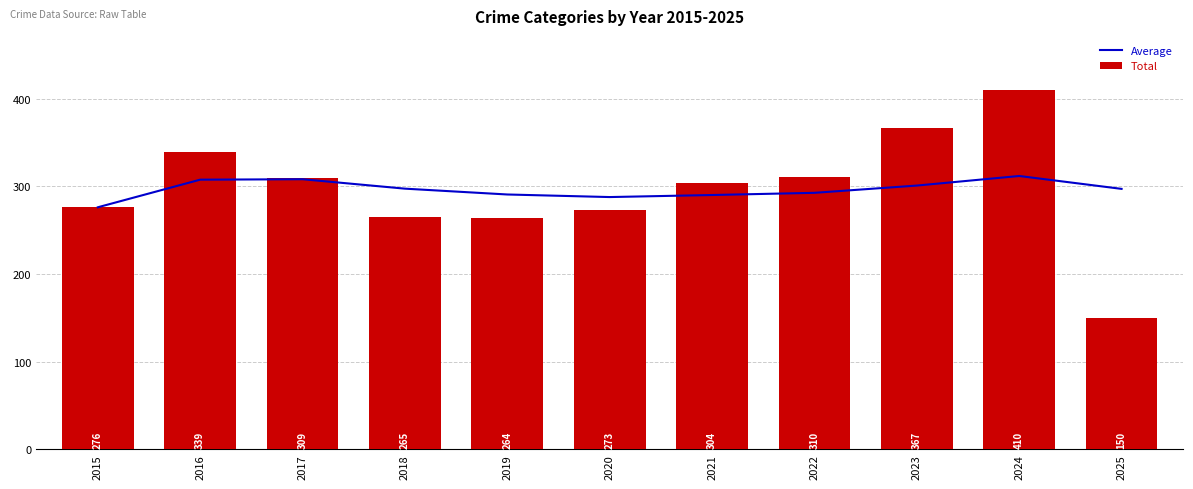

What is the total value across all series at 2016?

646.5